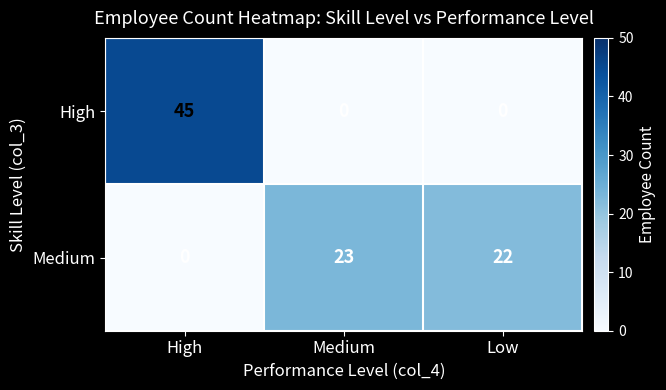

Count the number of categories in the chart.

3